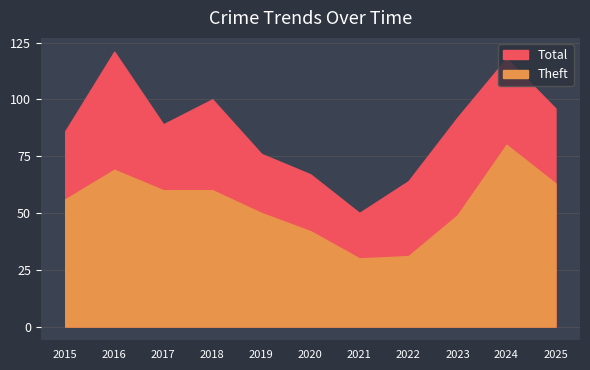

How many interior local valleys does the Total series have?

2